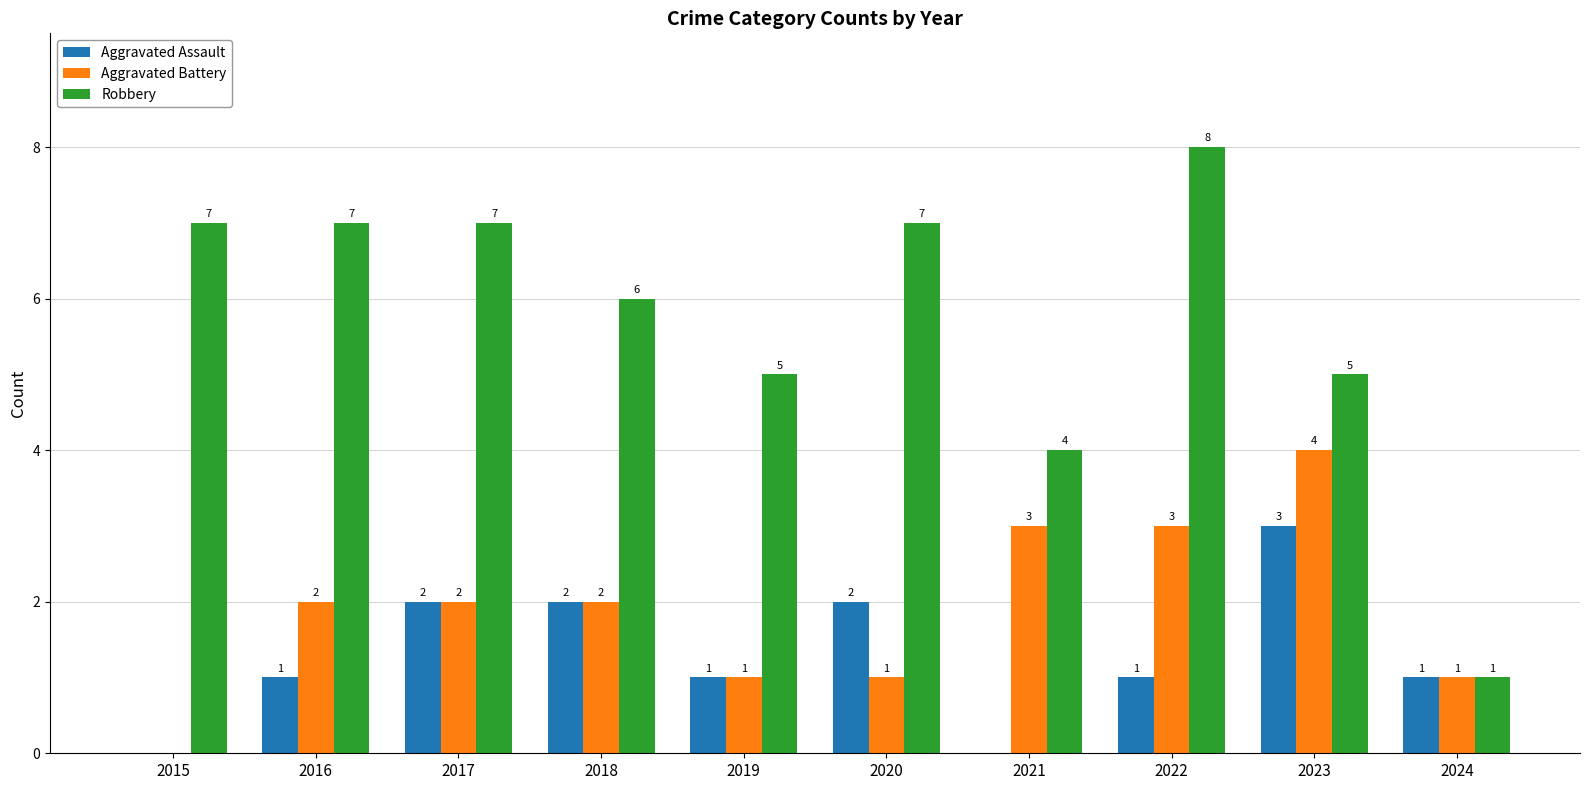

Which category has the highest value in the Aggravated Battery series?

2023